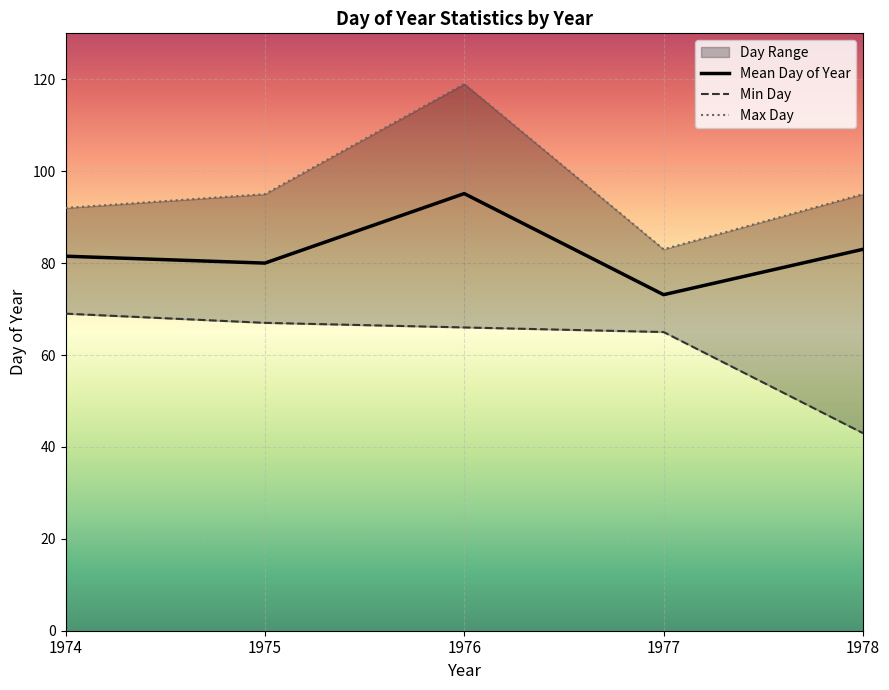

What is the value of the Min Day point at the 4th from the left?

65.0